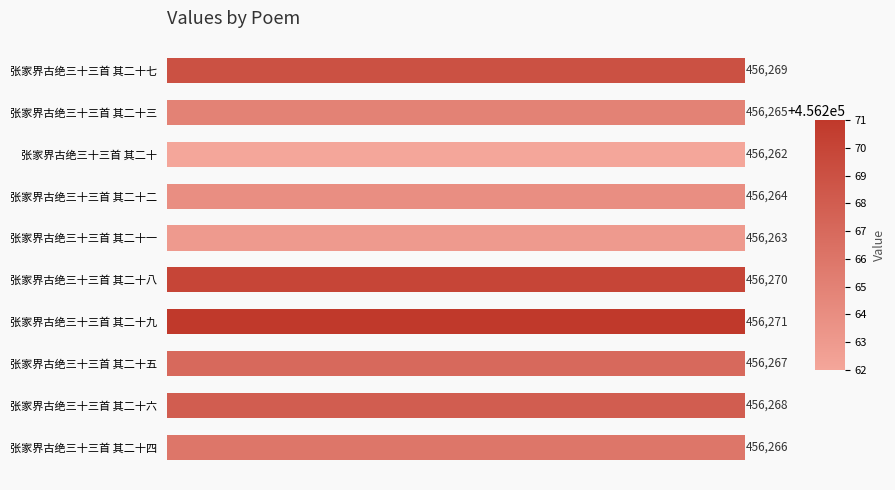

Is it true that the value at 张家界古绝三十三首 其二十二 is 278287?

False